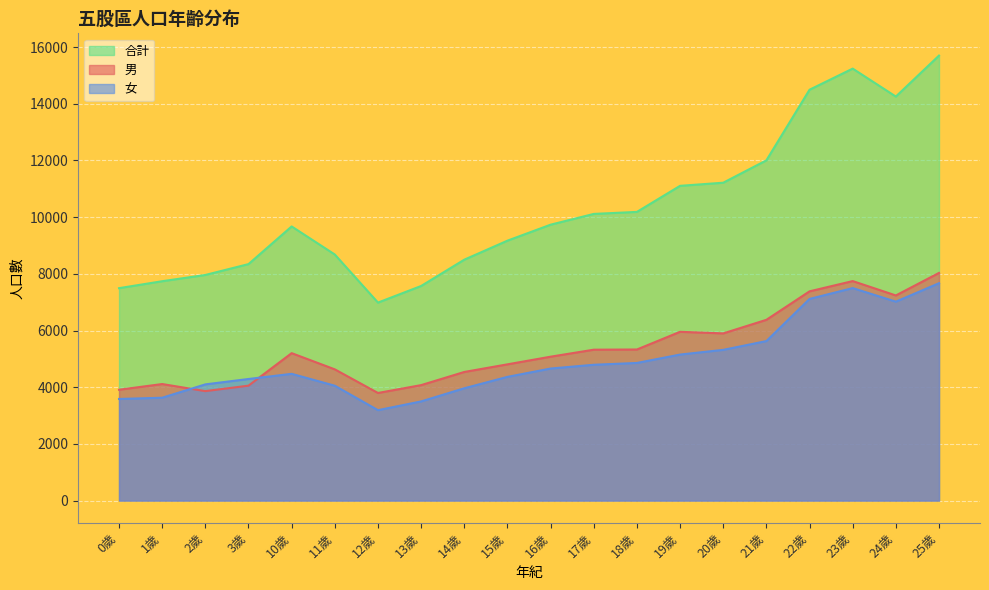

Rank the series at 2歲 from lowest to highest value.

男, 女, 合計